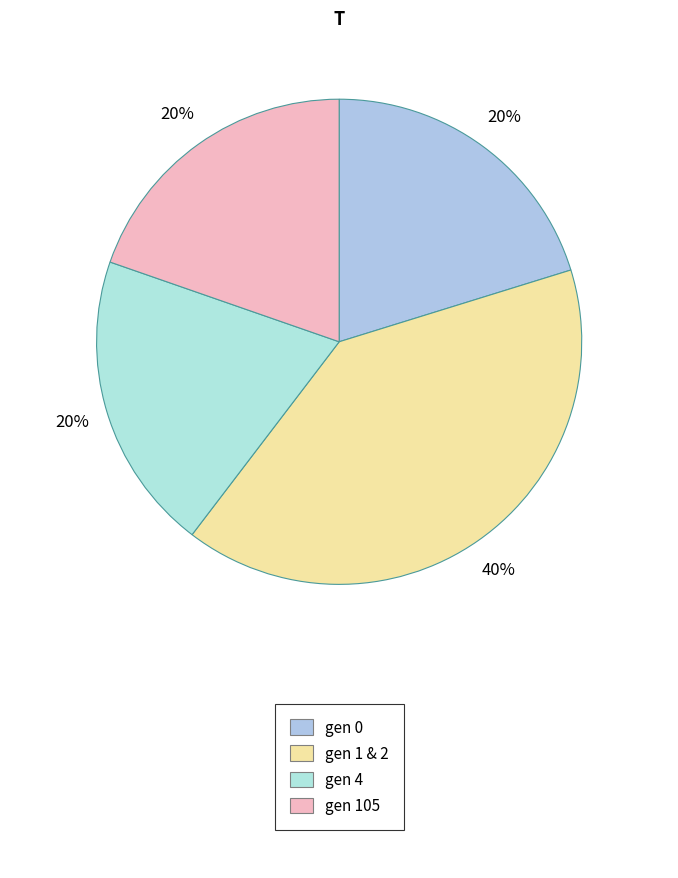

How many segments does this pie chart have?

4